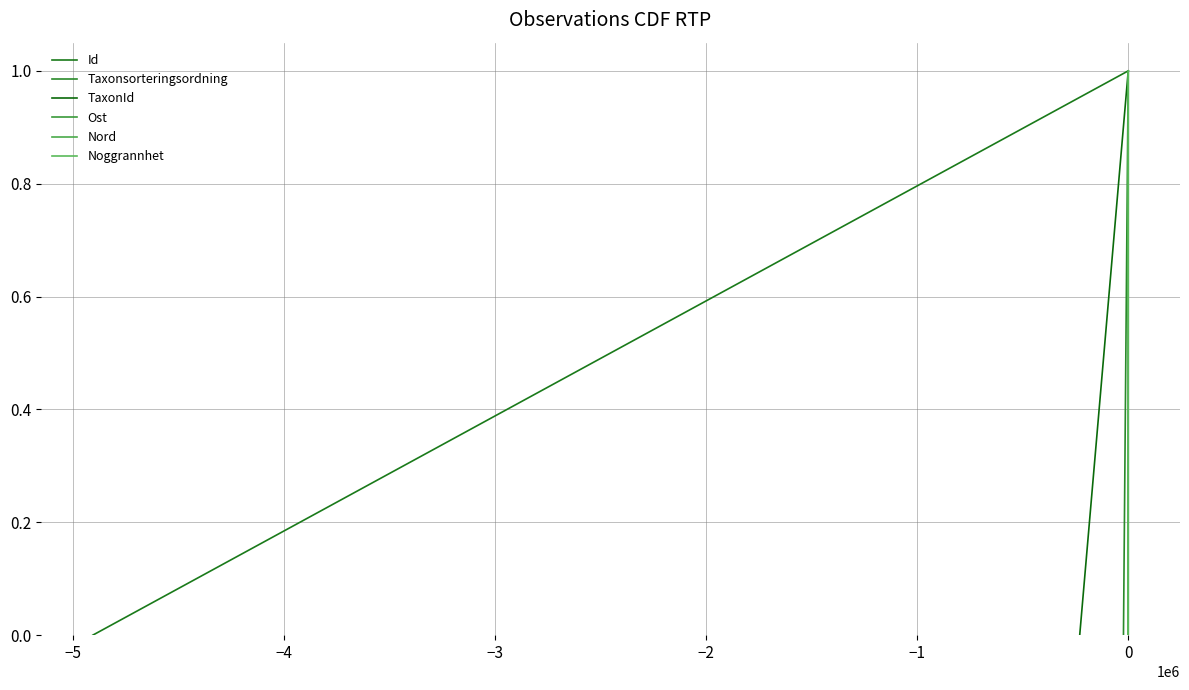

What is the maximum value for Id?

1.0